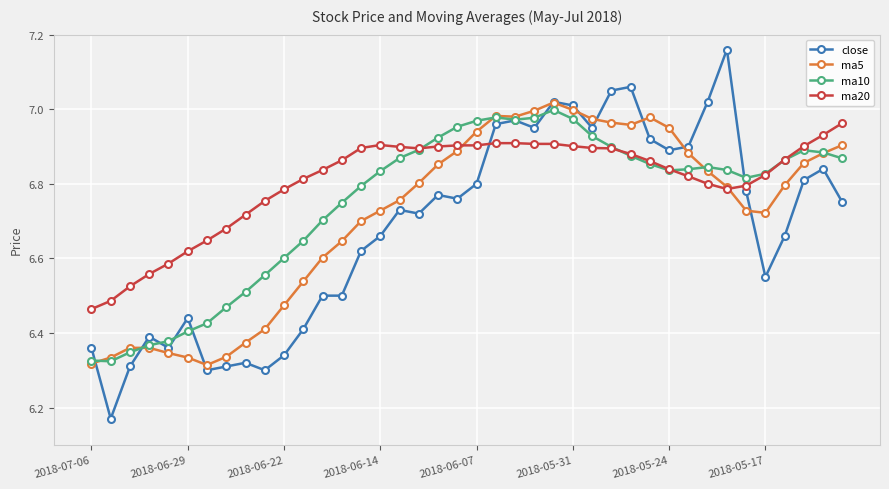

Does the chart have visible grid lines?

Yes